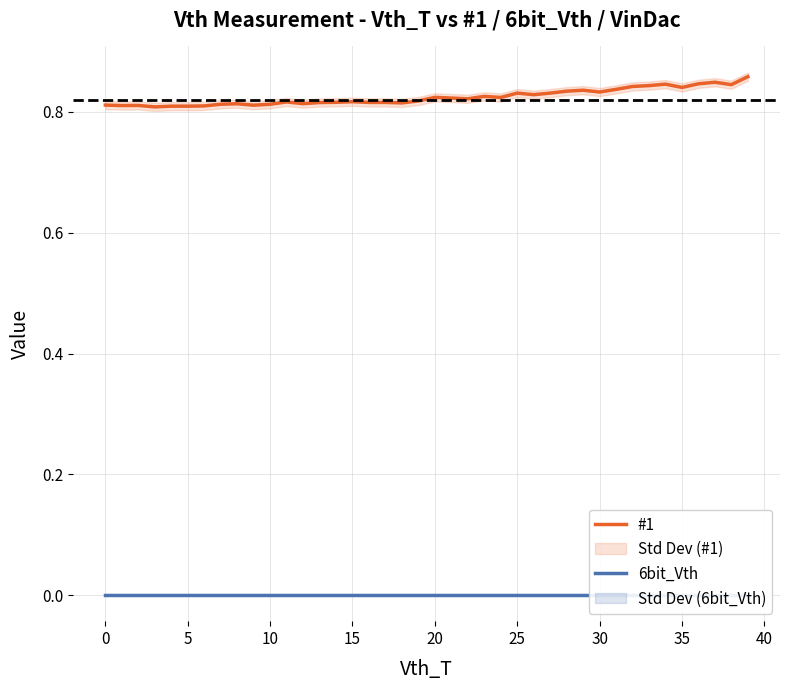

Is this an area chart (filled region under the line)?

No